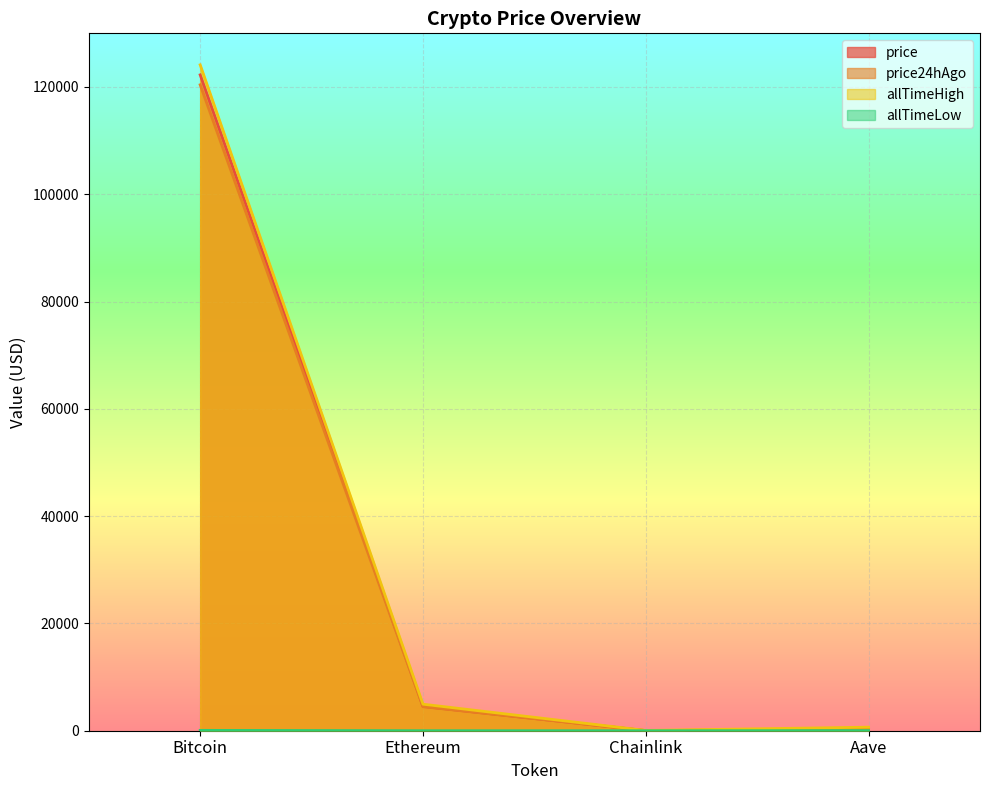

Rank the series by their maximum value, from highest to lowest.

allTimeHigh, price, price24hAgo, allTimeLow